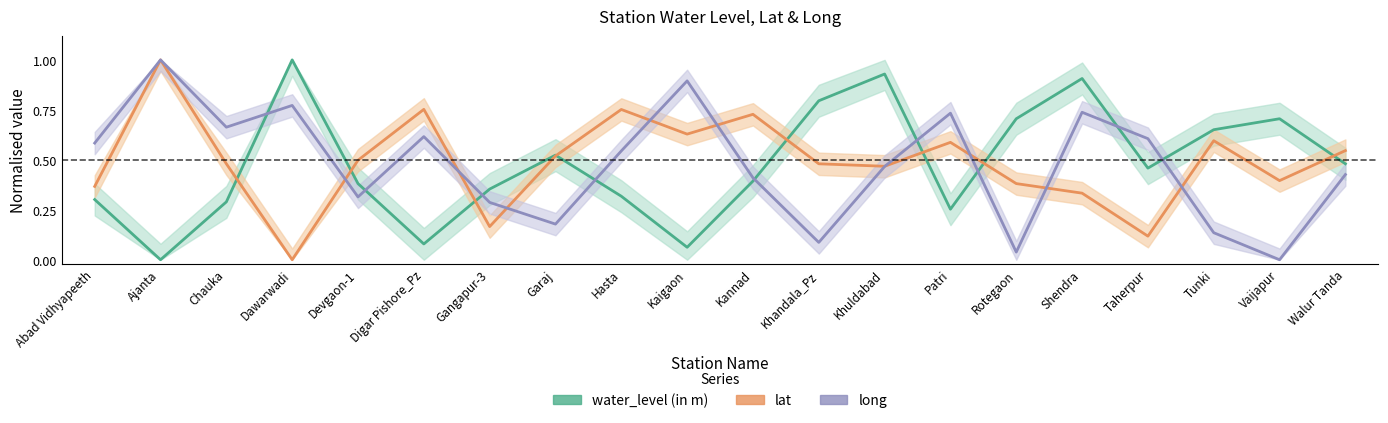

What is the total value across all series at Hasta?

1.6